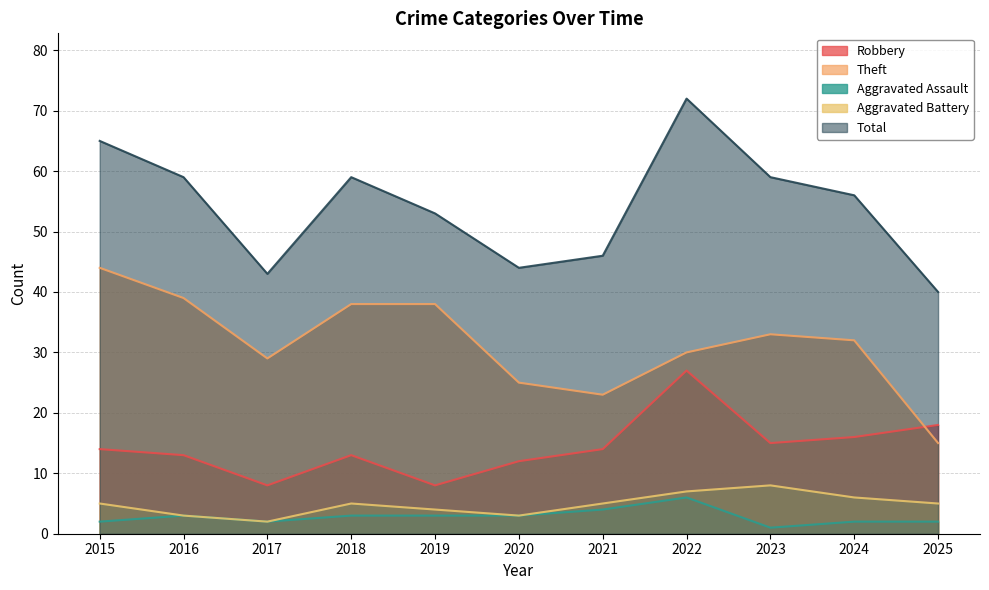

Which series has the largest range (max minus min)?

Total